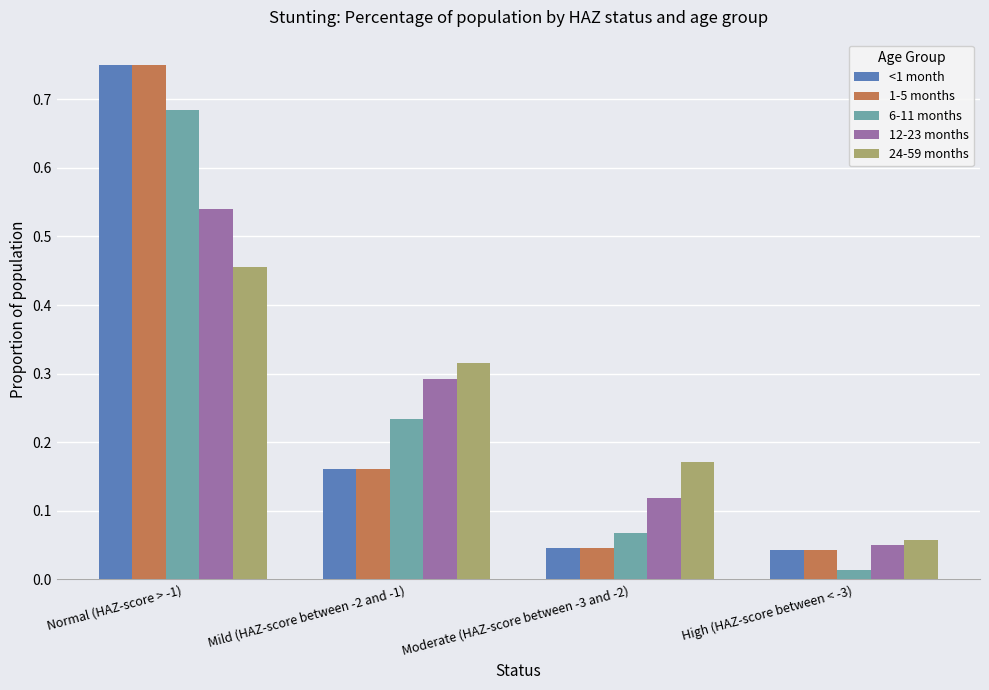

What is the label of the 2nd bar from the right?

Moderate (HAZ-score between -3 and -2)